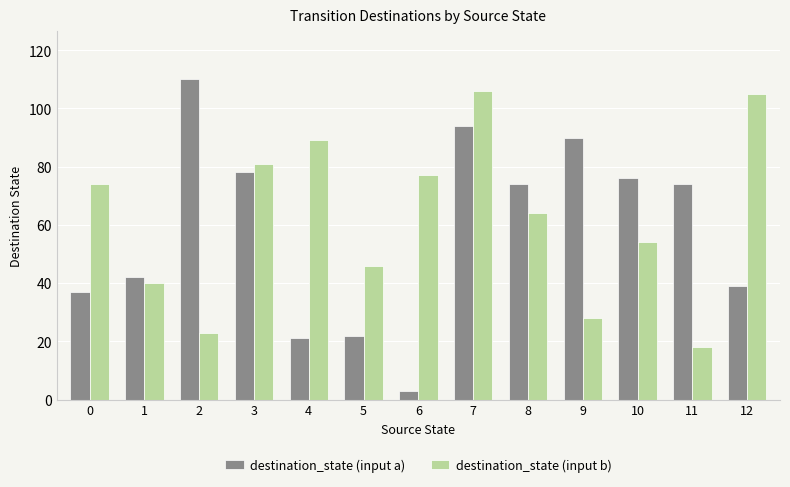

Which series has the largest total across all categories?

destination_state (input b)